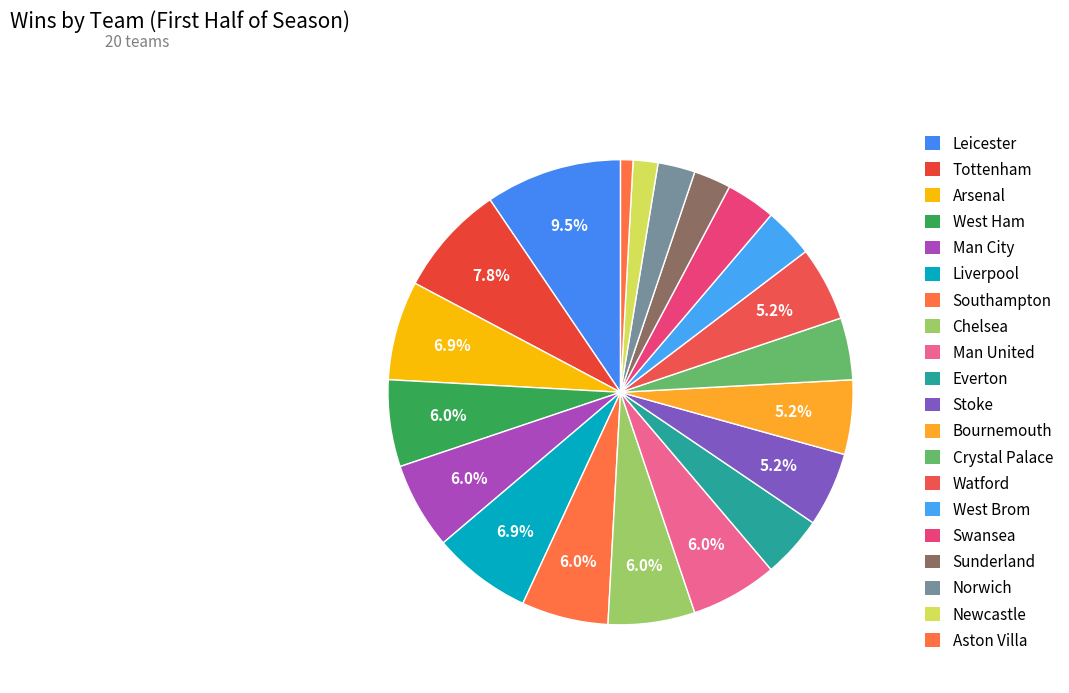

Is it true that Newcastle is 1% of the pie?

False